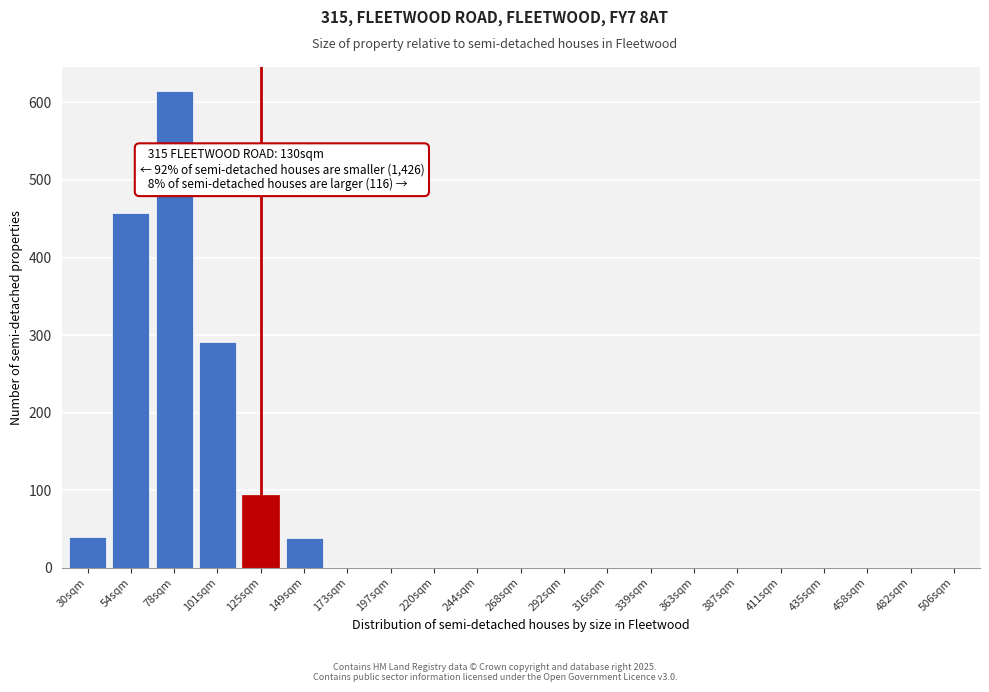

Which has a higher value, 173sqm or 30sqm?

30sqm